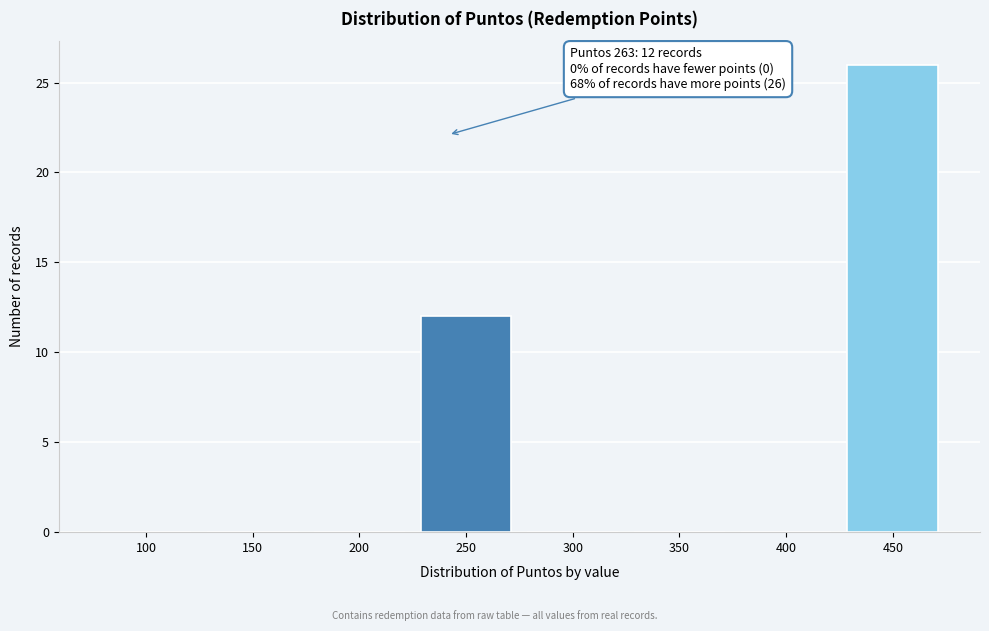

Reading left to right, what are all the values shown in this chart?

100=0	150=0	200=0	250=12	300=0	350=0	400=0	450=26